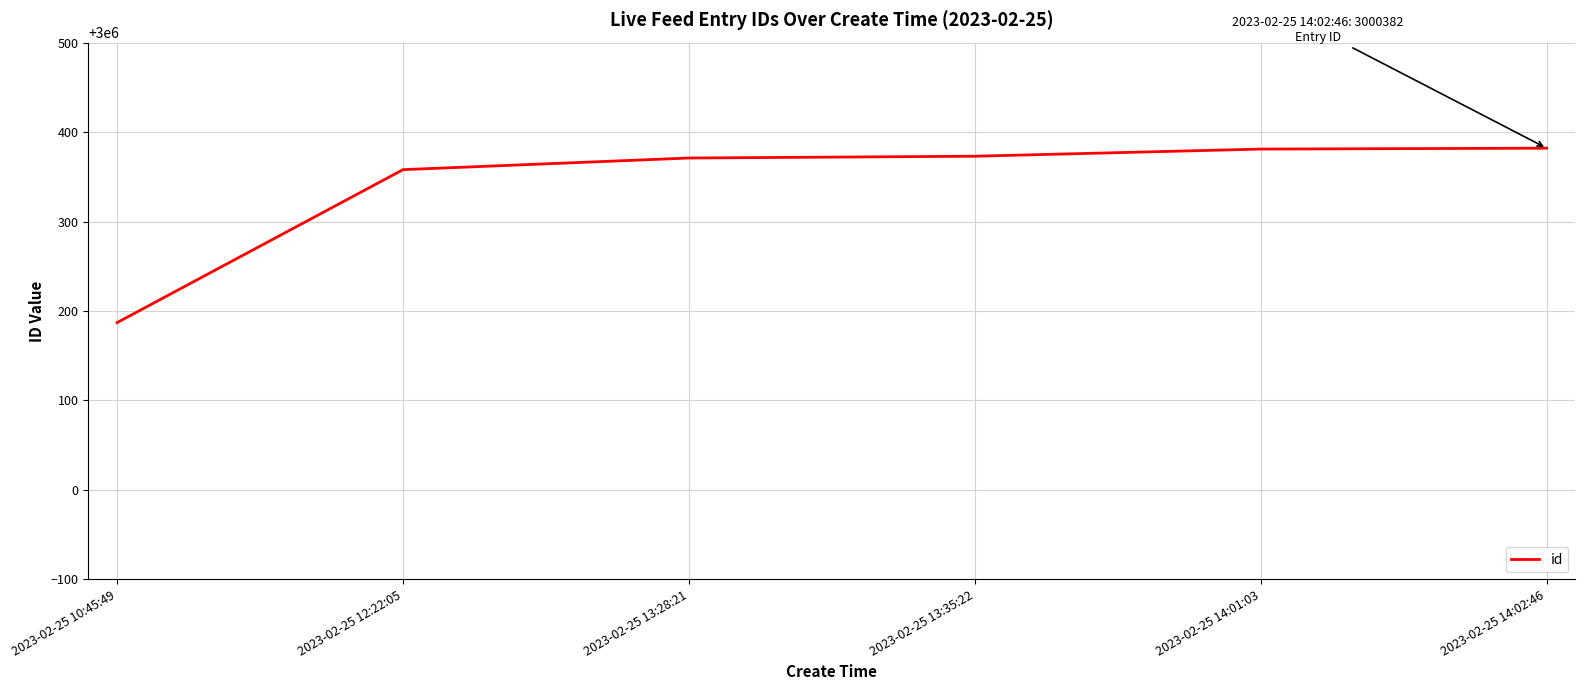

The chart shows a value of 1679948 at 2023-02-25 13:35:22. True or false?

False